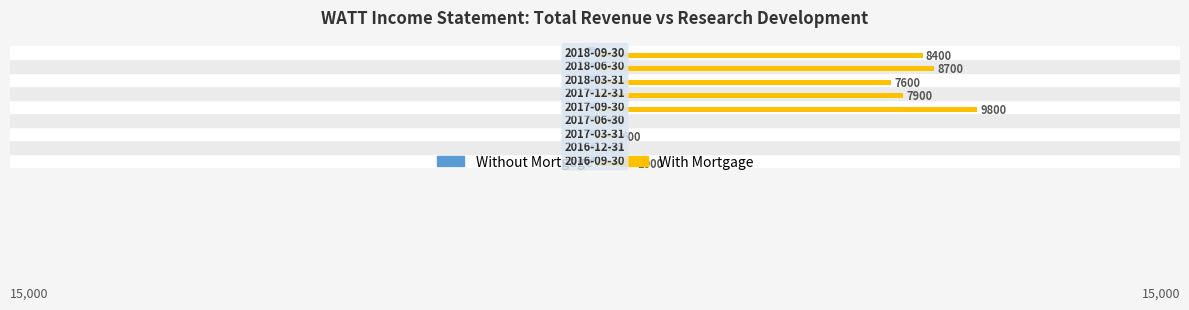

What is the greatest value displayed?

9800